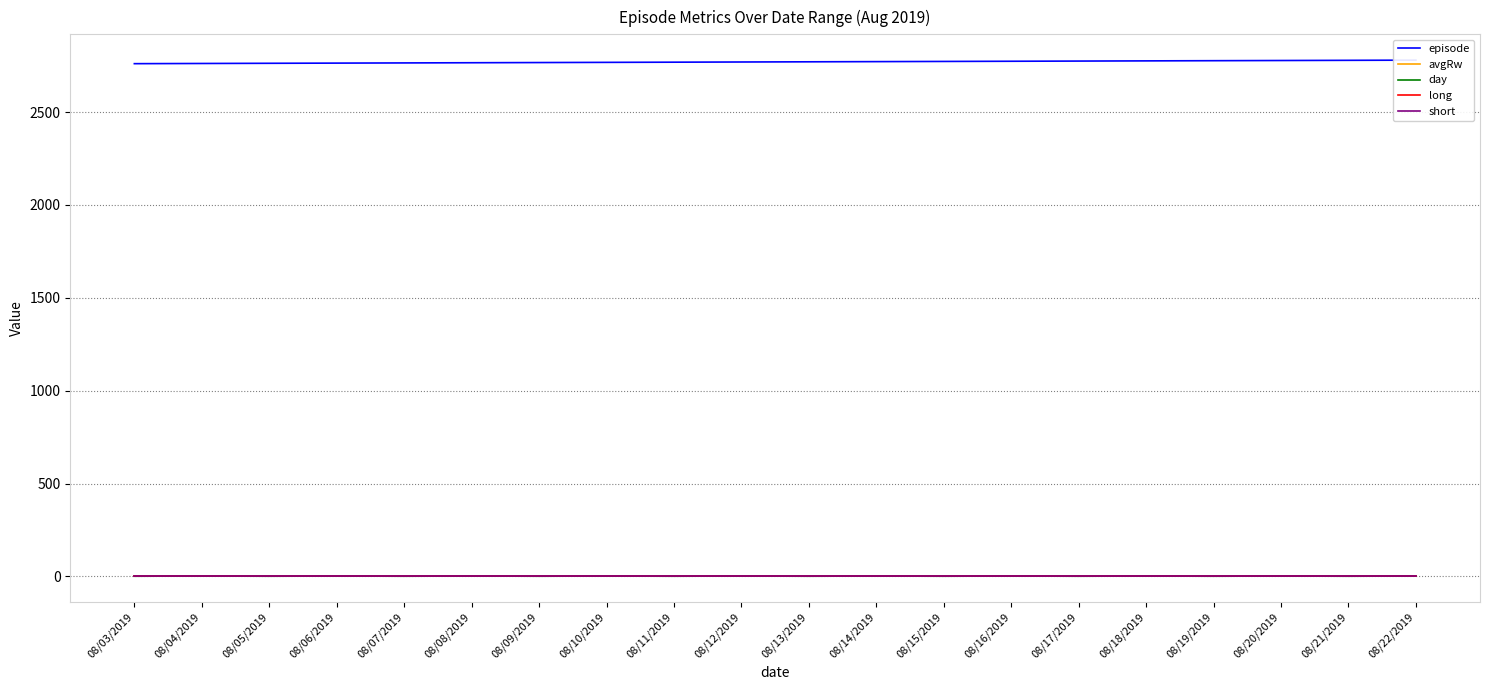

Which series has the largest range (max minus min)?

episode